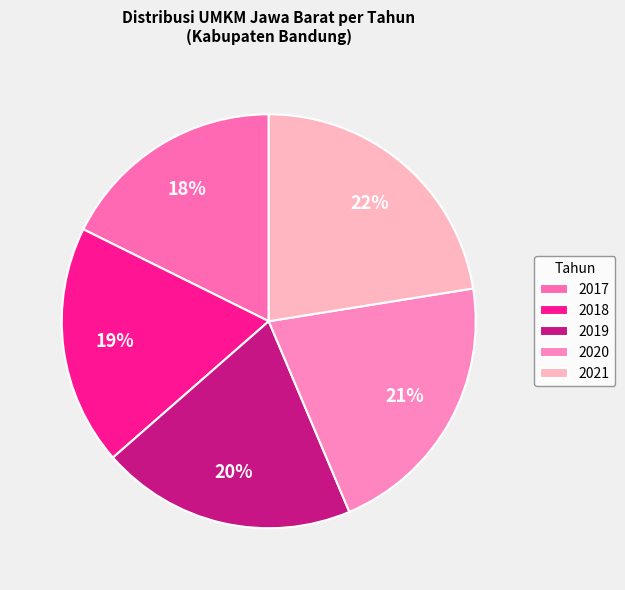

Is it true that 2019 is 20% of the pie?

True